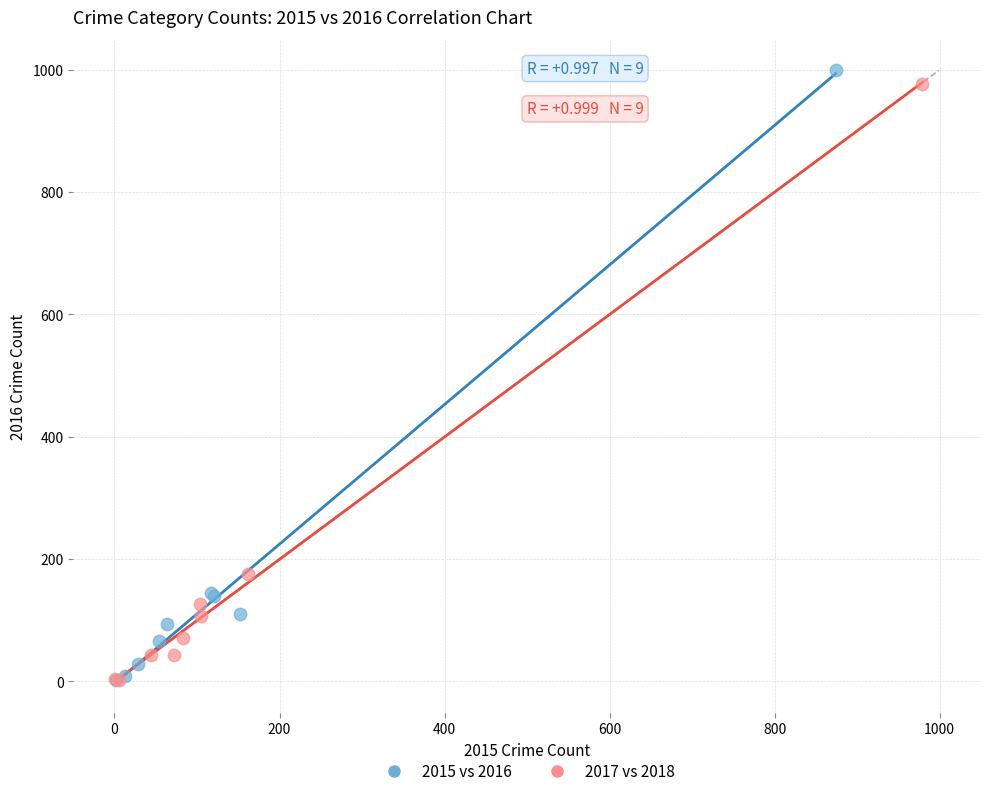

Which series has the widest spread of Y values?

2015 vs 2016